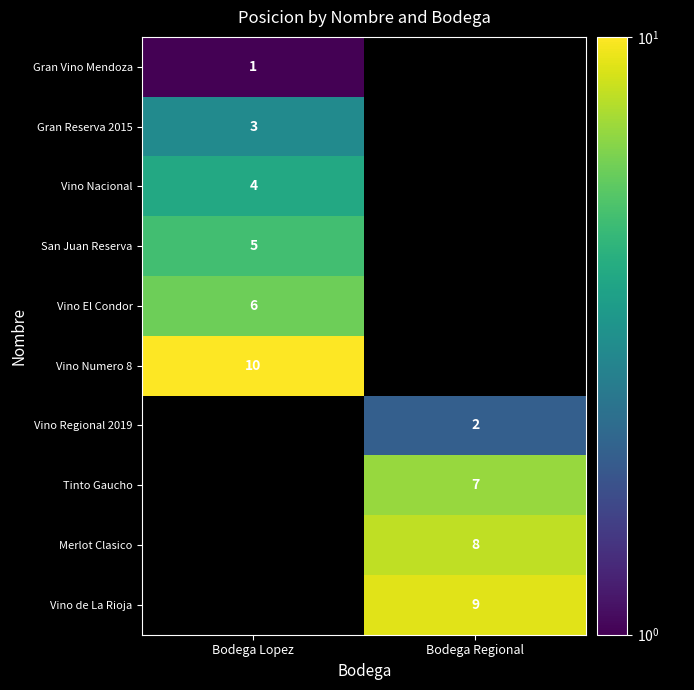

The Tinto Gaucho series shows 2 at Bodega Regional. True or false?

False